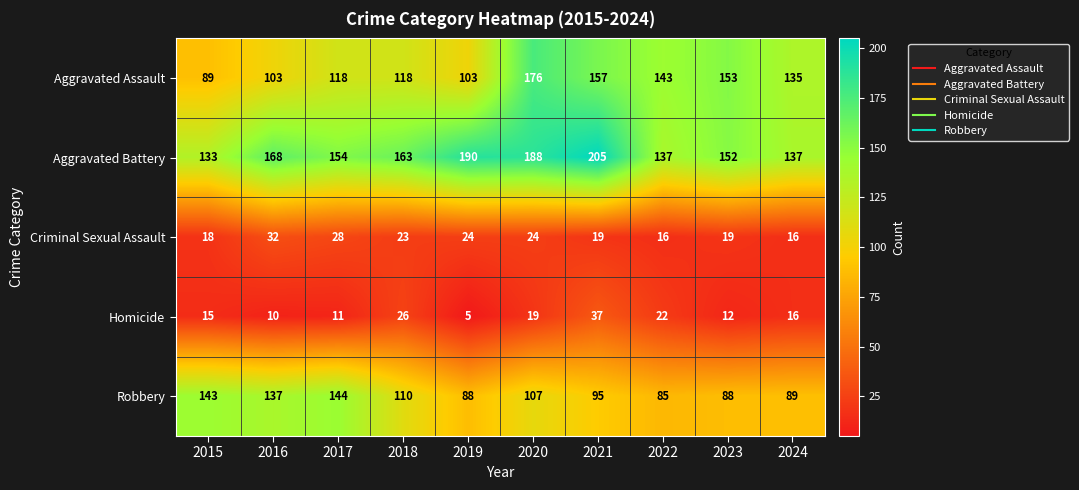

At 2022, list the series in order from smallest to largest.

Criminal Sexual Assault, Homicide, Robbery, Aggravated Battery, Aggravated Assault